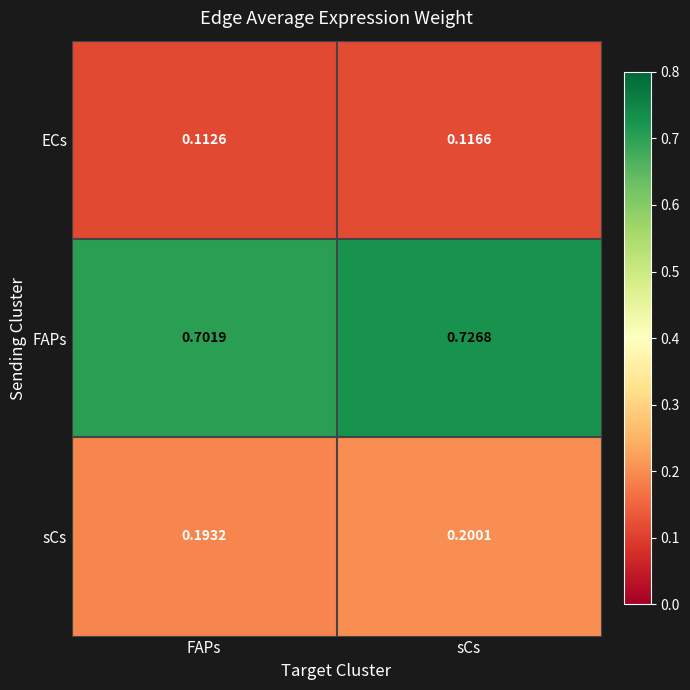

Which series has the largest range (max minus min)?

FAPs